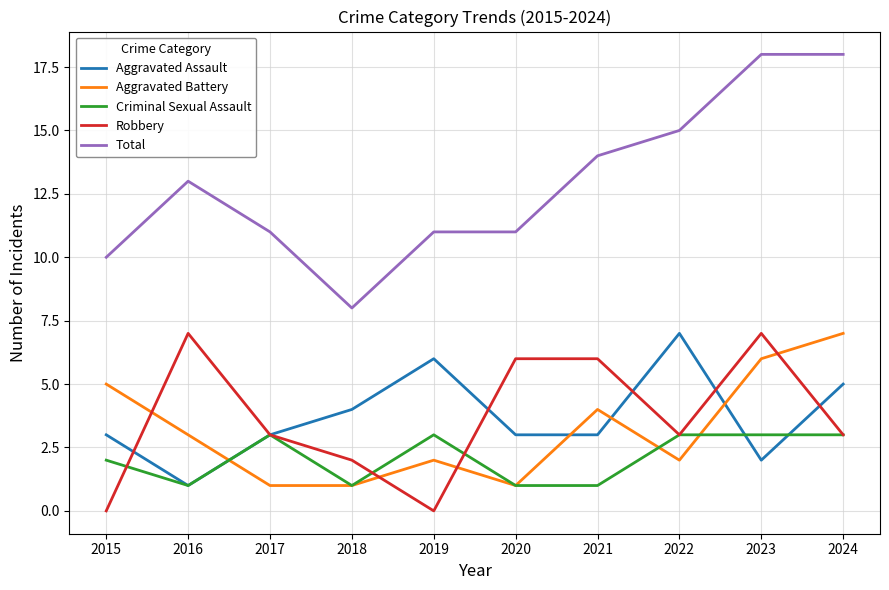

At which category does Criminal Sexual Assault reach its first local valley?

2016